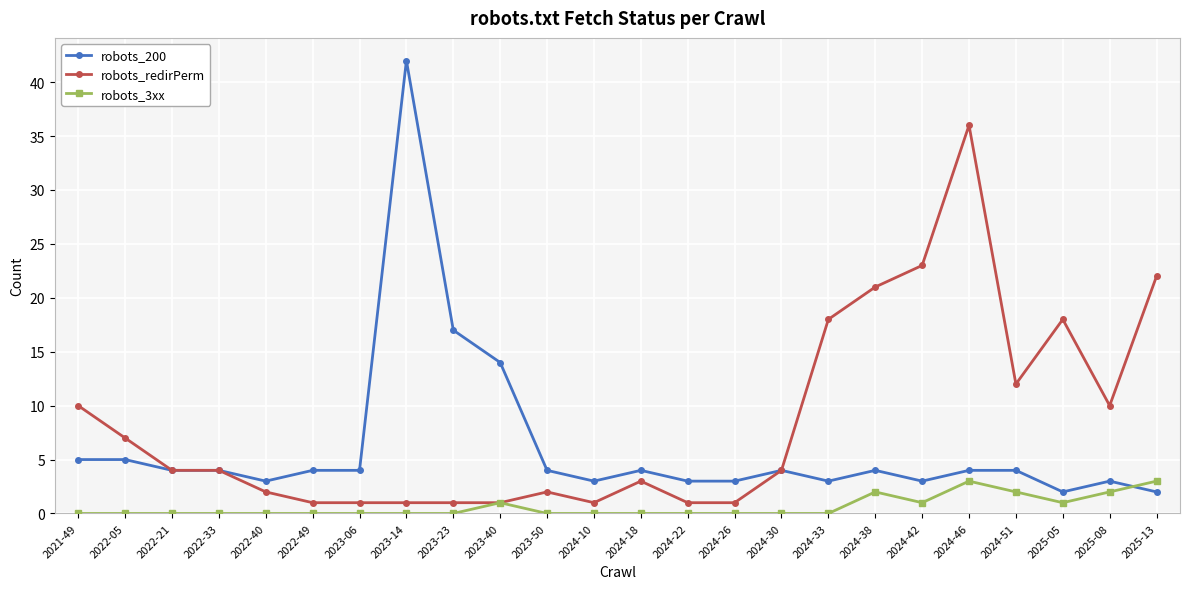

Which series has the largest total across all categories?

robots_redirPerm